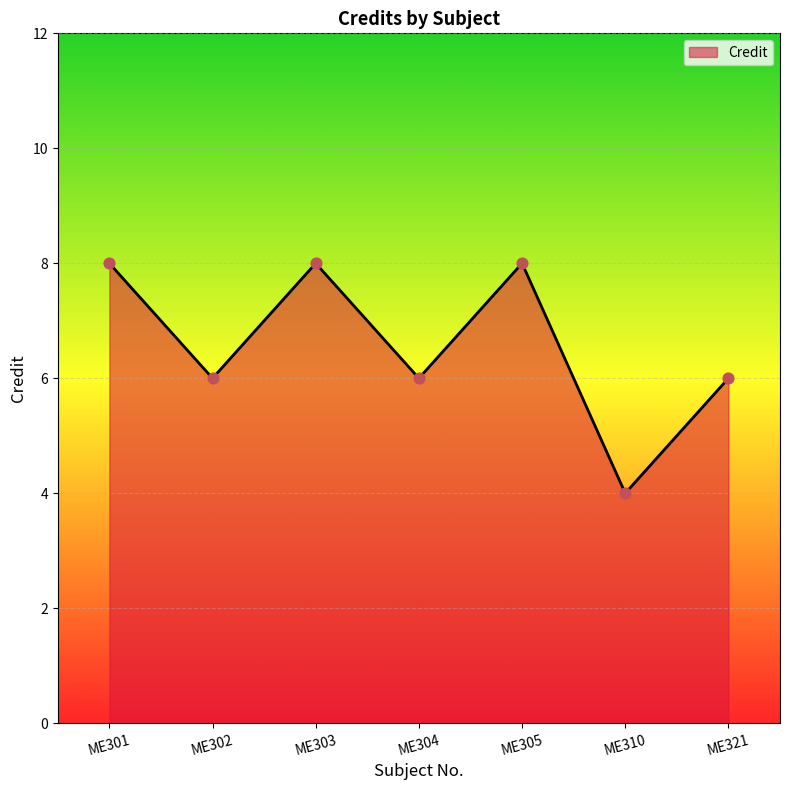

Which has a higher value, ME305 or ME310?

ME305